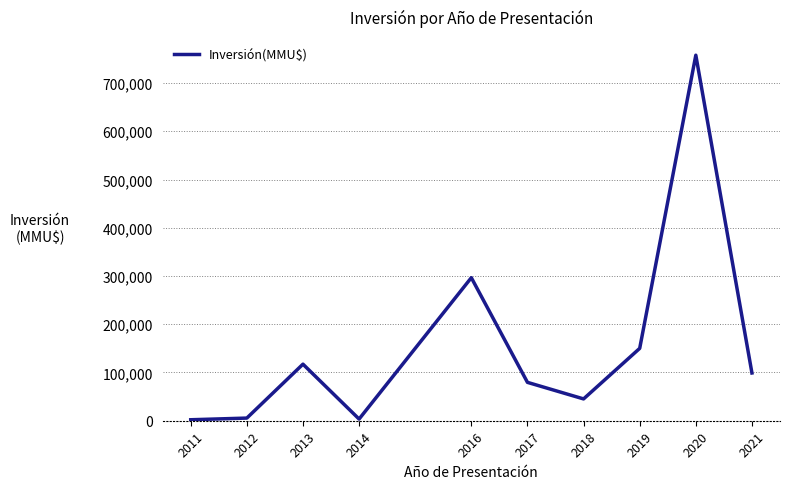

Approximately how many times larger is the value at 2017 compared to 2013?

0.7